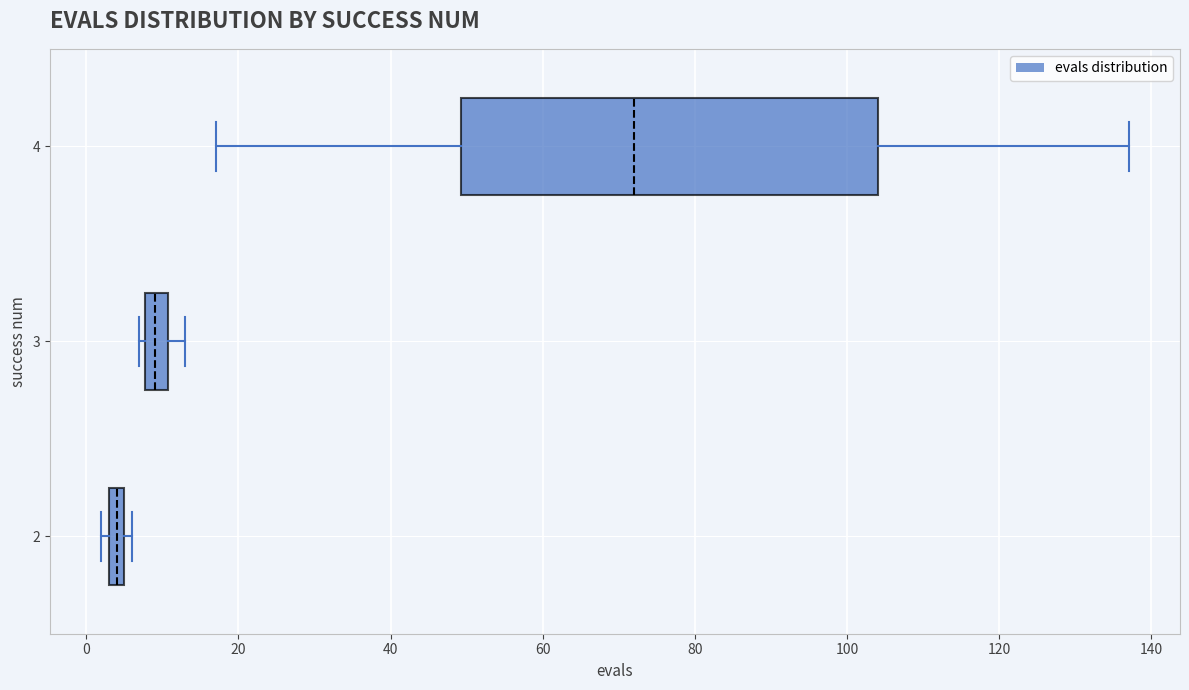

Where is the left edge of the box at y = 2 on the x-axis? The values are not printed on the chart, so give them approximately, as read against the axis.

4